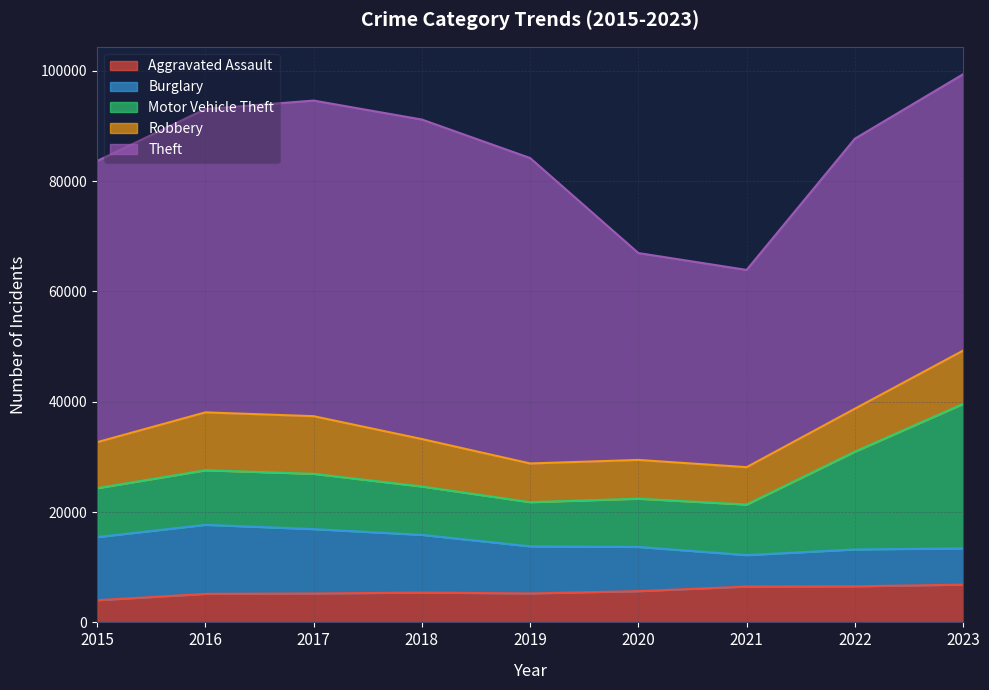

What is the smallest value displayed?

4019